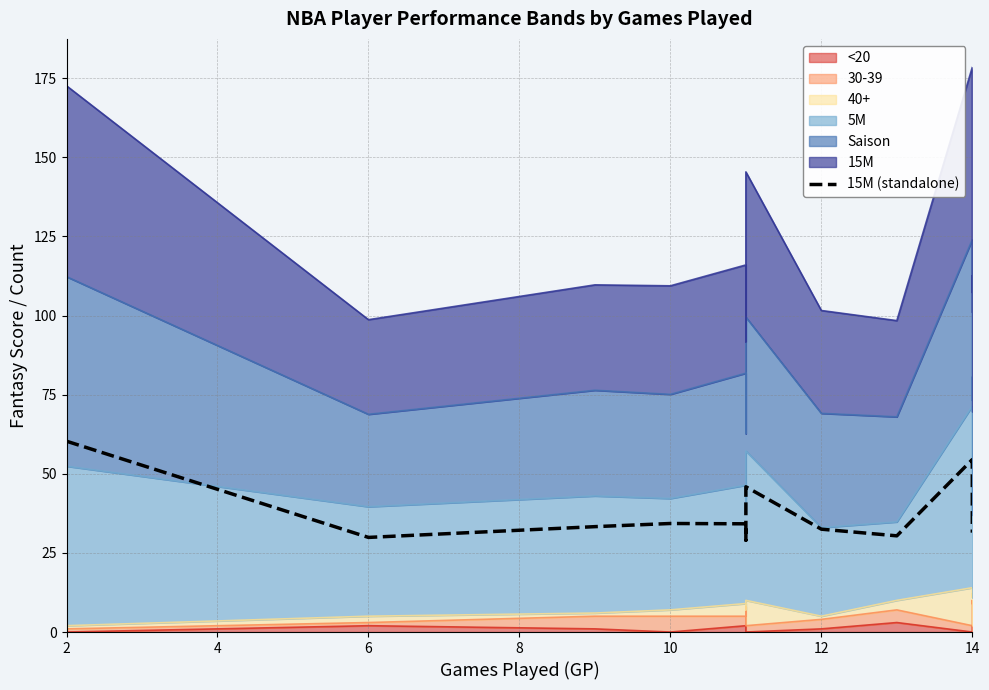

True or false: the data shows 60.3 at 2.

True